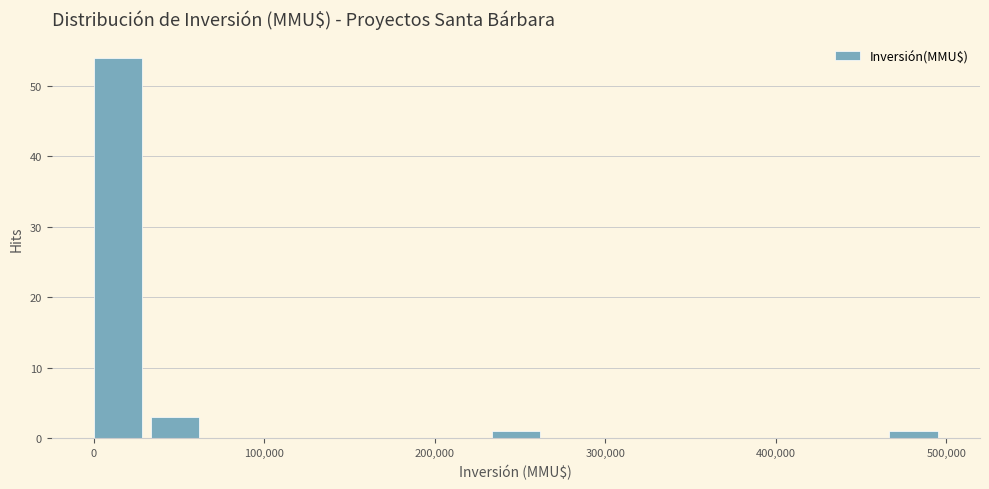

Around what value on the x-axis is the tallest bar? Give the approximate position of its centre, as read against the axis.

10000